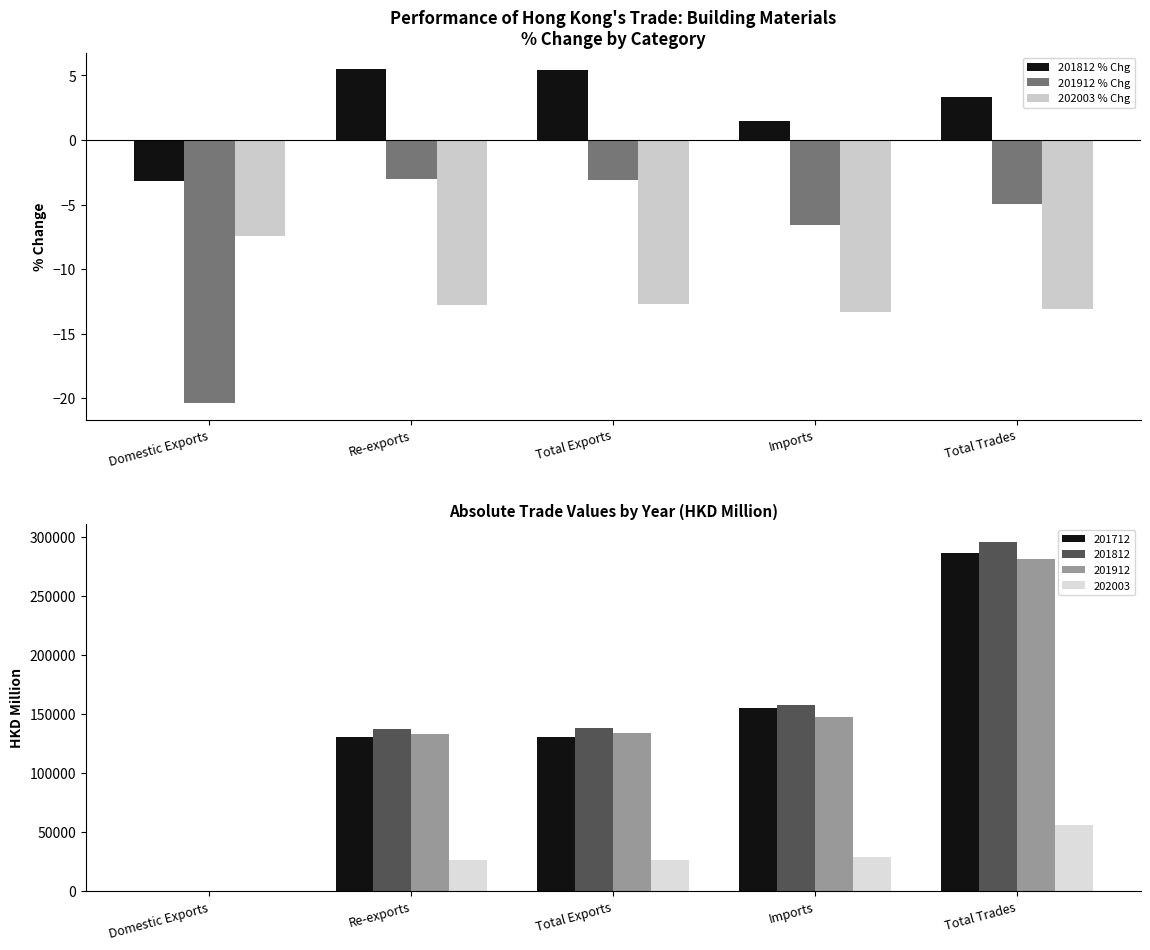

What is the highest value of the 202003 % Chg series?

-7.4